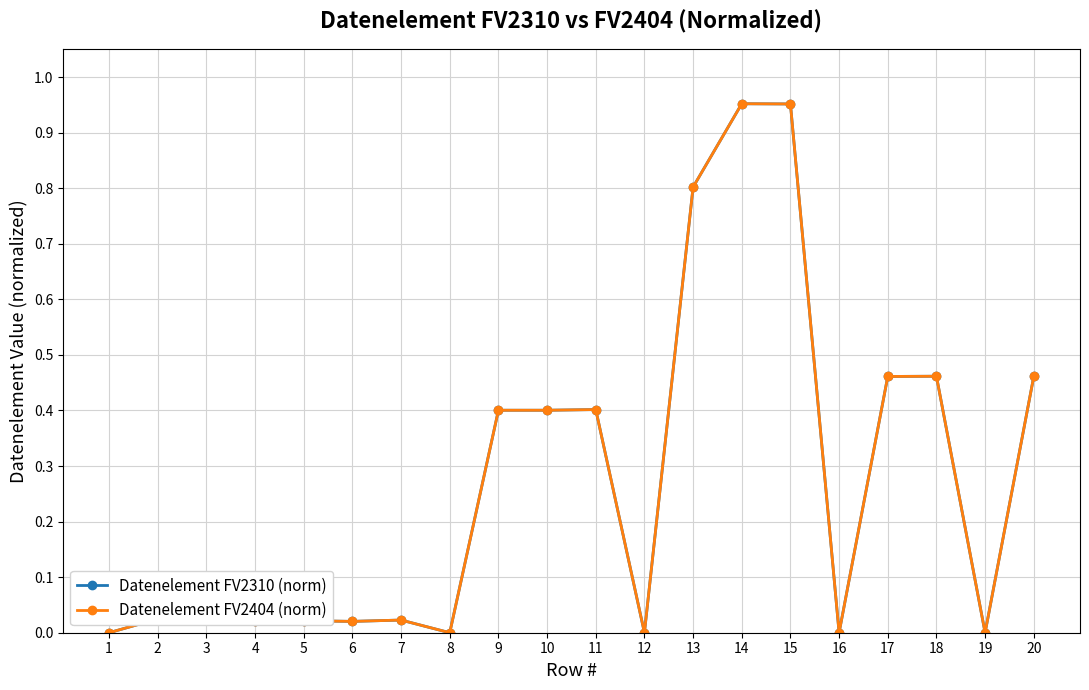

Is this an area chart (filled region under the line)?

No